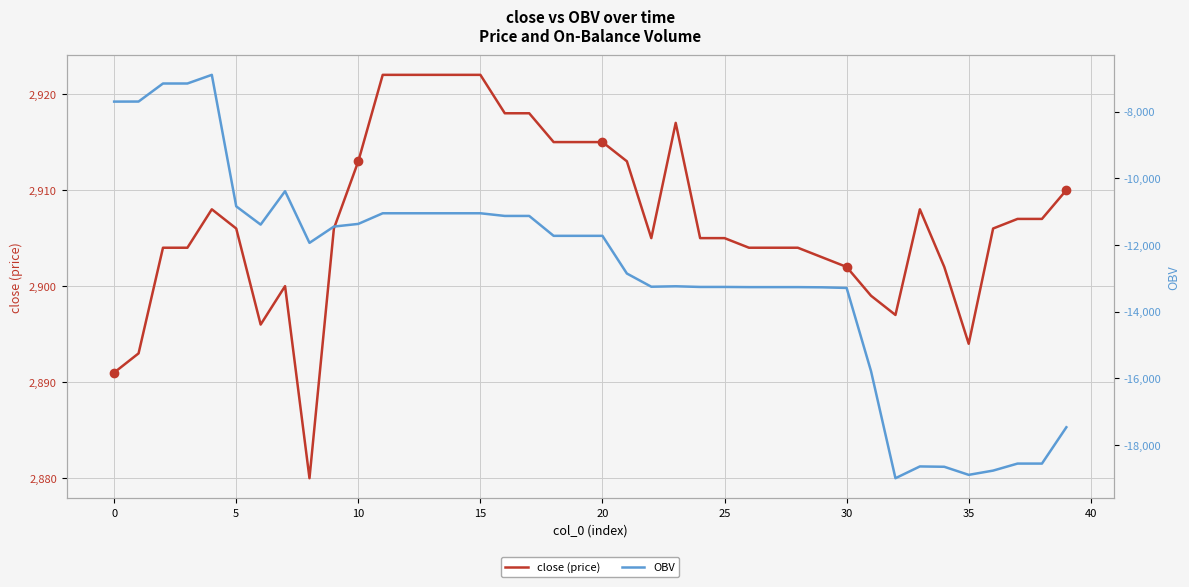

Reading left to right, list all the values displayed in this chart.

close (price): 2891.0	2893.0	2904.0	2904.0	2908.0	2906.0	2896.0	2900.0	2880.0	2906.0	2913.0	2922.0	2922.0	2922.0	2922.0	2922.0	2918.0	2918.0	2915.0	2915.0	2915.0	2913.0	2905.0	2917.0	2905.0	2905.0	2904.0	2904.0	2904.0	2903.0	2902.0	2899.0	2897.0	2908.0	2902.0	2894.0	2906.0	2907.0	2907.0	2910.0
OBV: -7698.9	-7697.1	-7155.3	-7155.3	-6895.6	-10843.2	-11391.4	-10388.1	-11939.6	-11450.6	-11370.3	-11050.9	-11050.9	-11050.9	-11050.9	-11050.9	-11131.1	-11131.1	-11728.4	-11728.4	-11728.4	-12859.6	-13256.2	-13242.9	-13262.9	-13262.9	-13267.9	-13267.9	-13267.9	-13273.9	-13292.7	-15791.8	-19005.0	-18651.4	-18661.4	-18903.9	-18776.2	-18565.5	-18565.5	-17474.7